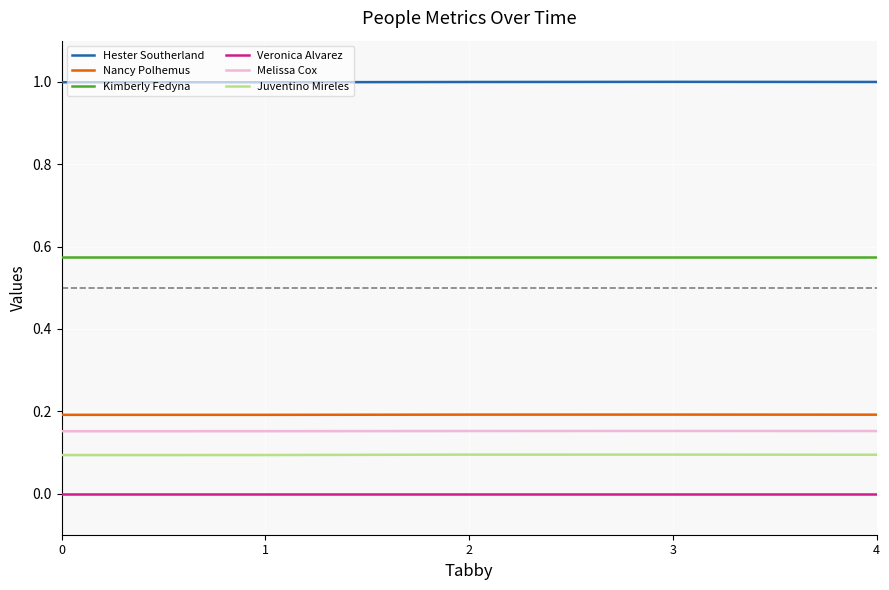

How many lines are shown in the chart?

6